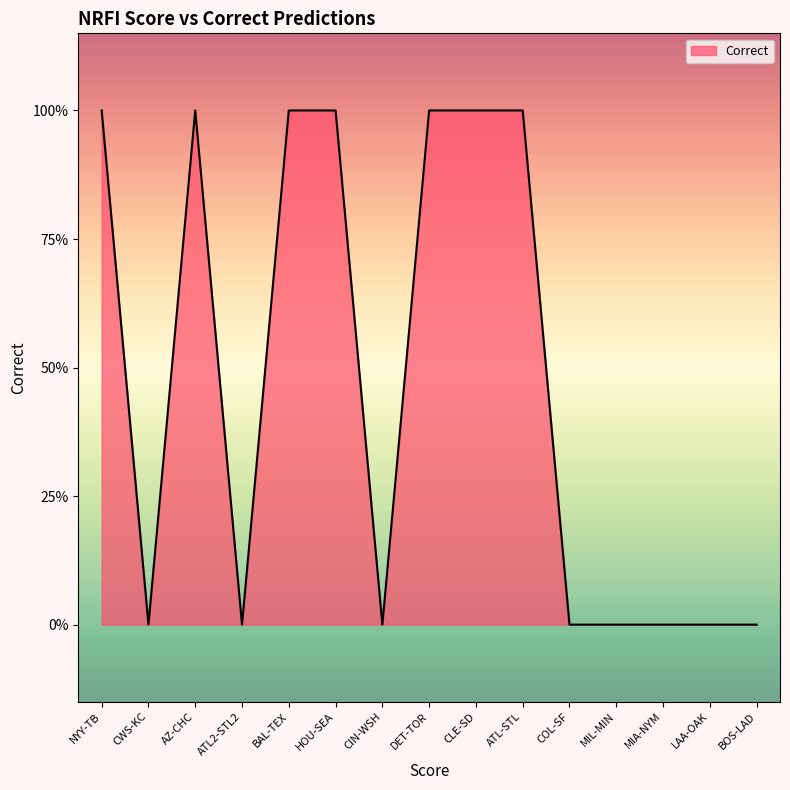

Does the chart have visible grid lines?

No